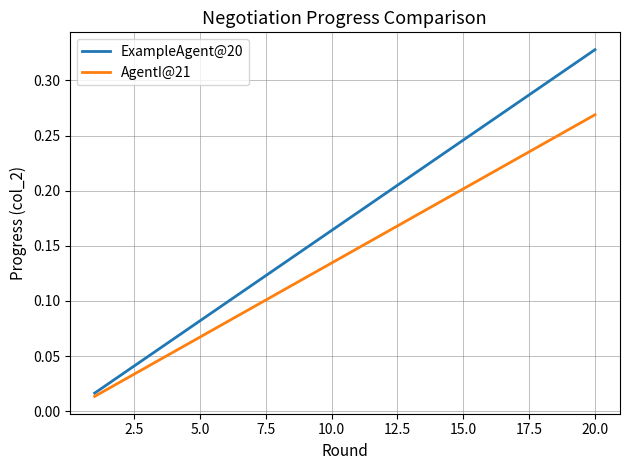

Which series has the largest total across all categories?

ExampleAgent@20